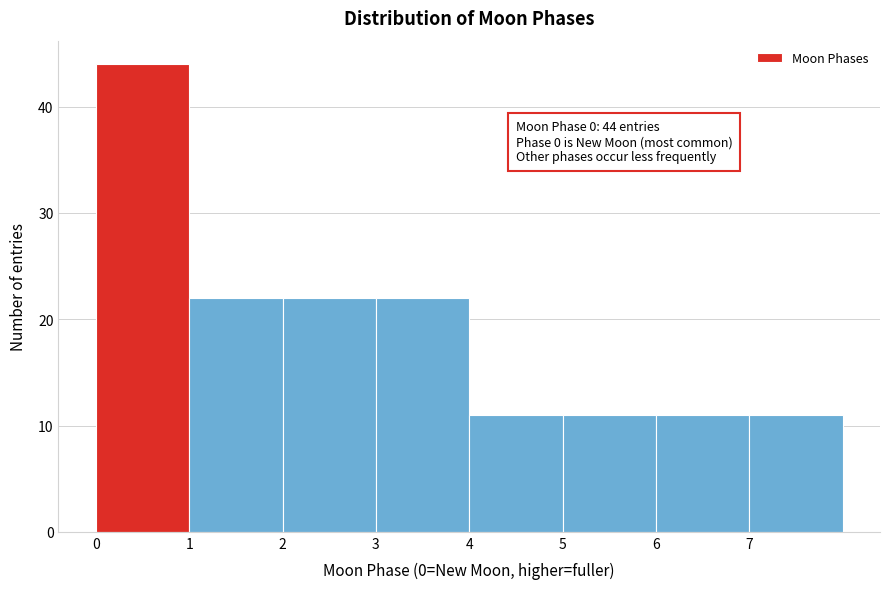

Which range on the x-axis has the tallest bar?

0 to 1